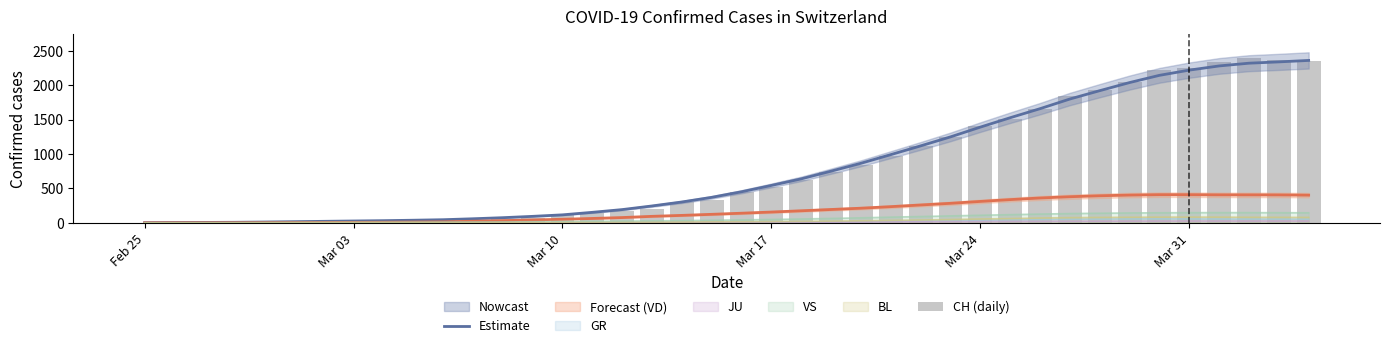

What is the maximum value for Estimate?

2356.8